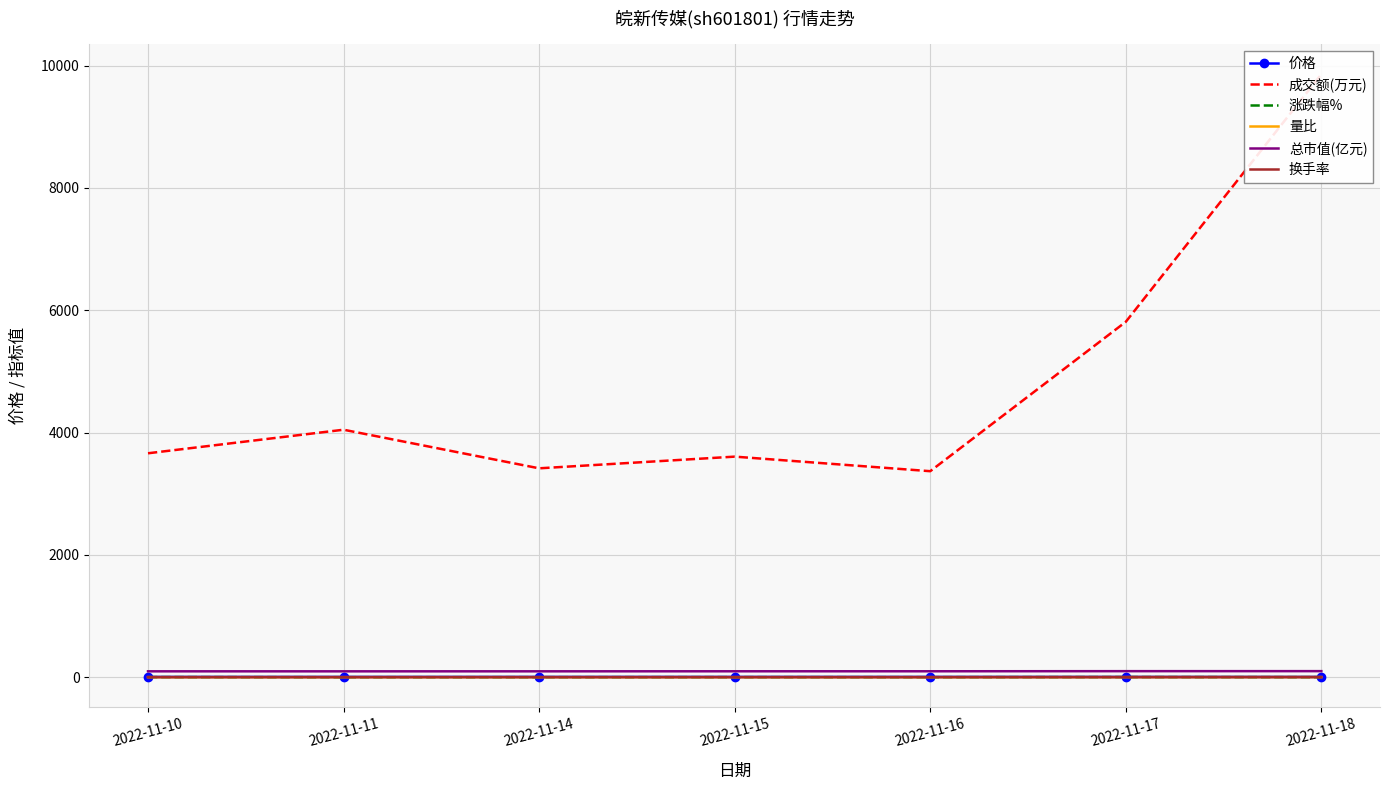

What are all the series names shown in the legend?

价格, 成交额(万元), 涨跌幅%, 量比, 总市值(亿元), 换手率